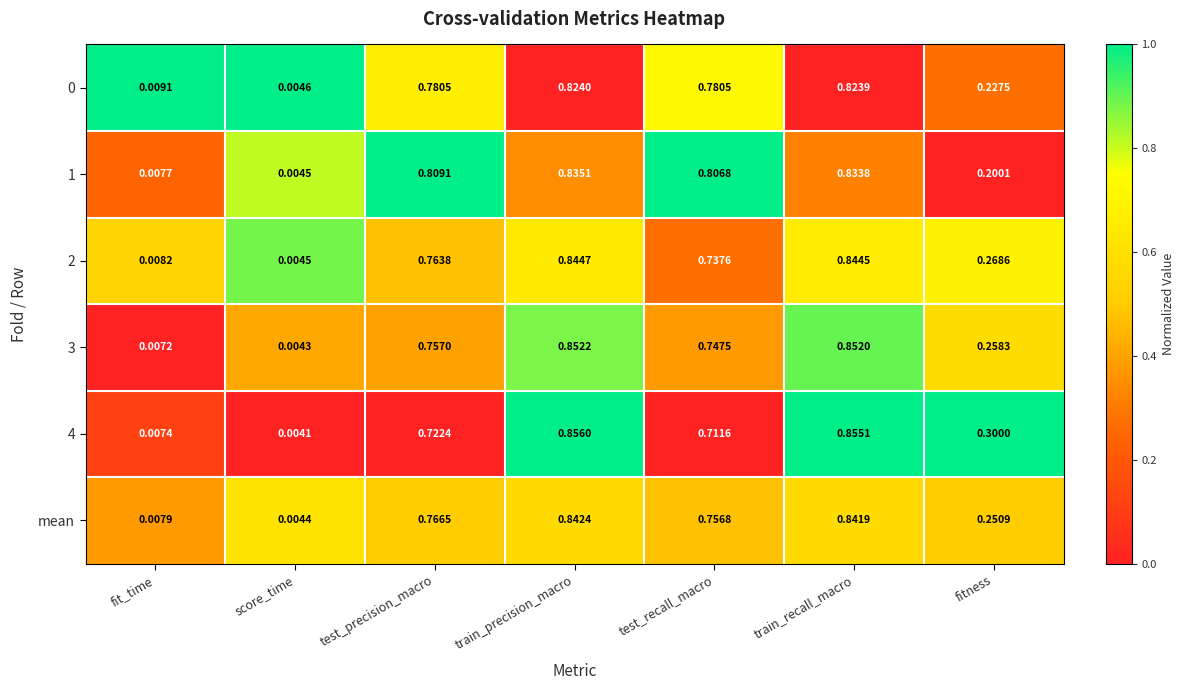

At which category does the chart reach its minimum across all series?

score_time